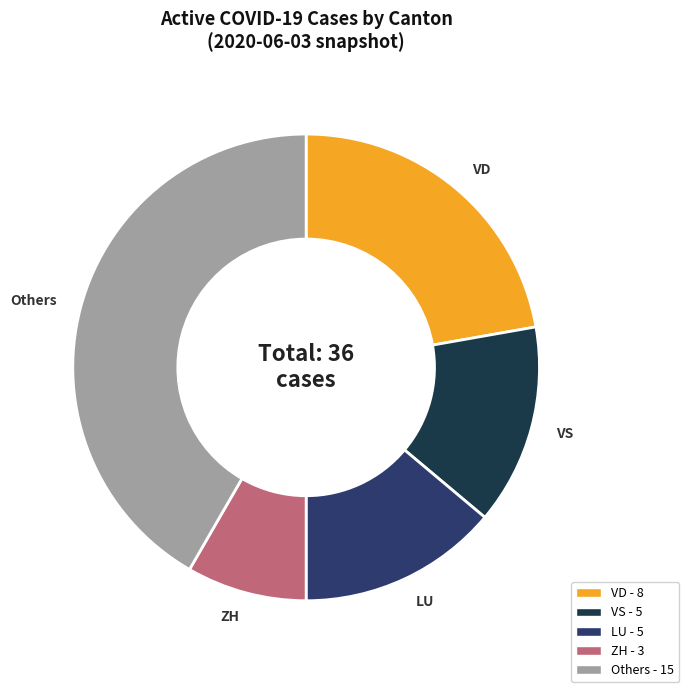

Is VS the majority of the pie?

No